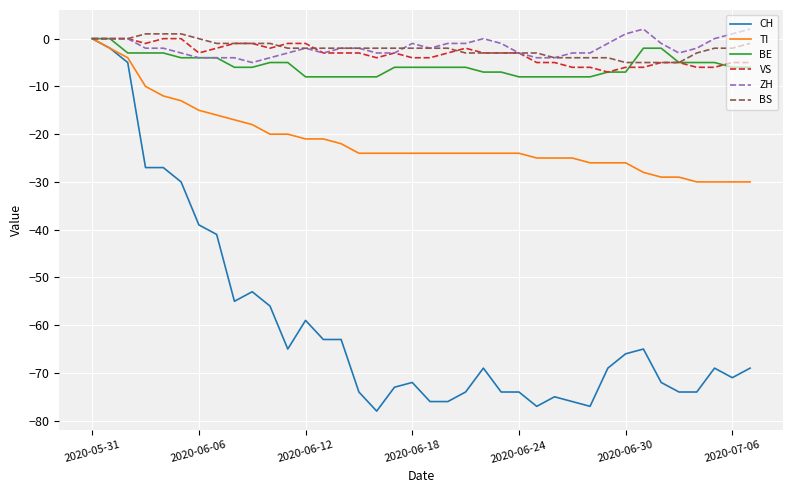

What is the minimum value shown in the chart?

-78